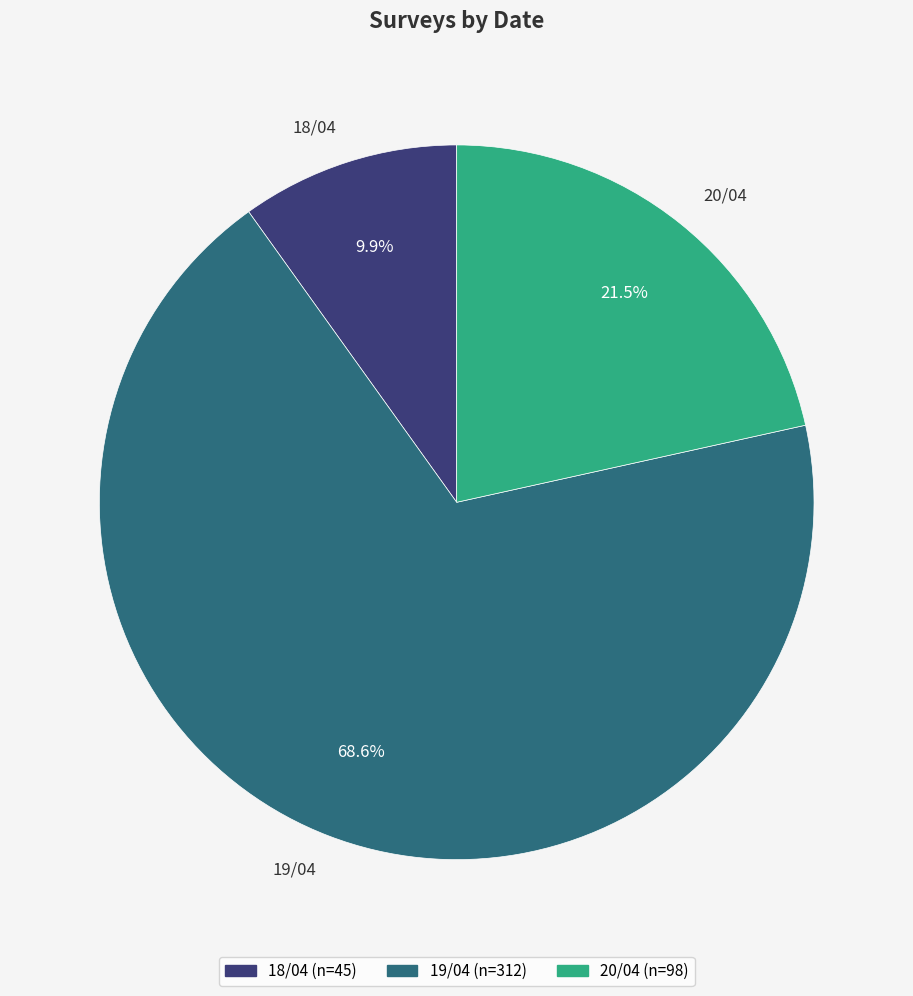

What is the total percentage of 19/04 and 18/04?

78.5%